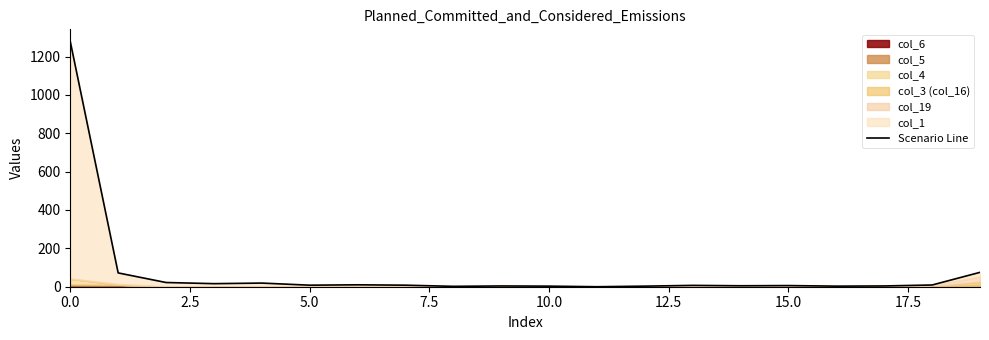

What position from the right is 12?

8